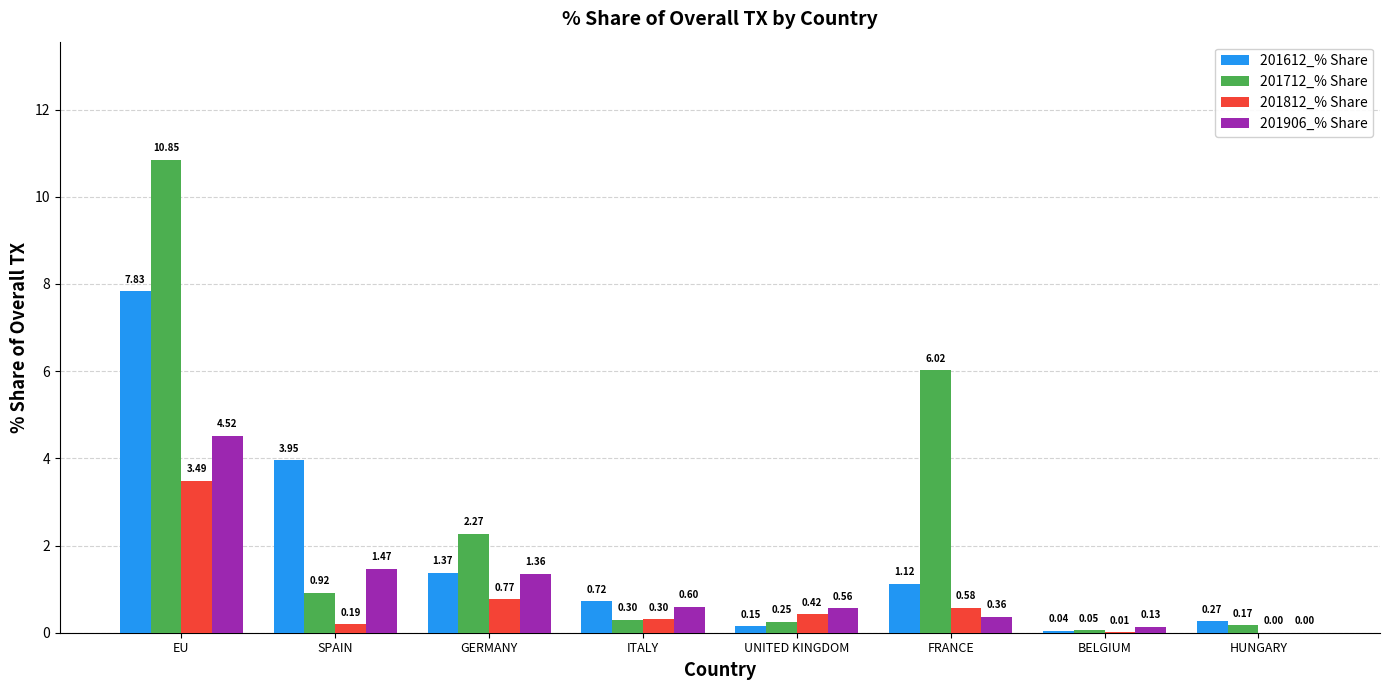

What is the total value across all series at FRANCE?

8.1